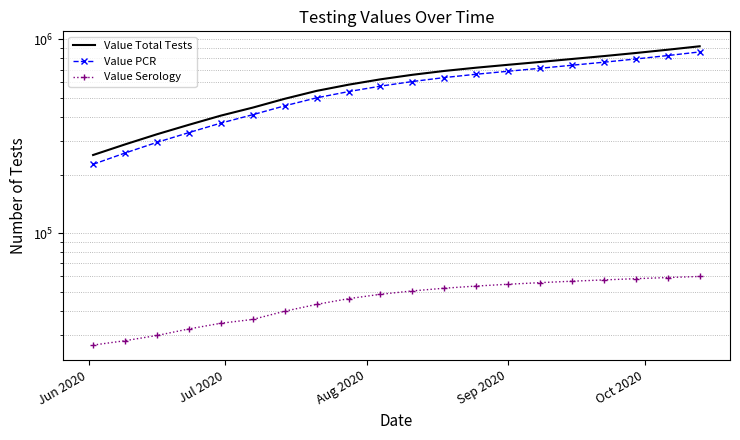

What is the difference between the maximum and minimum values in the Value PCR series?

635435